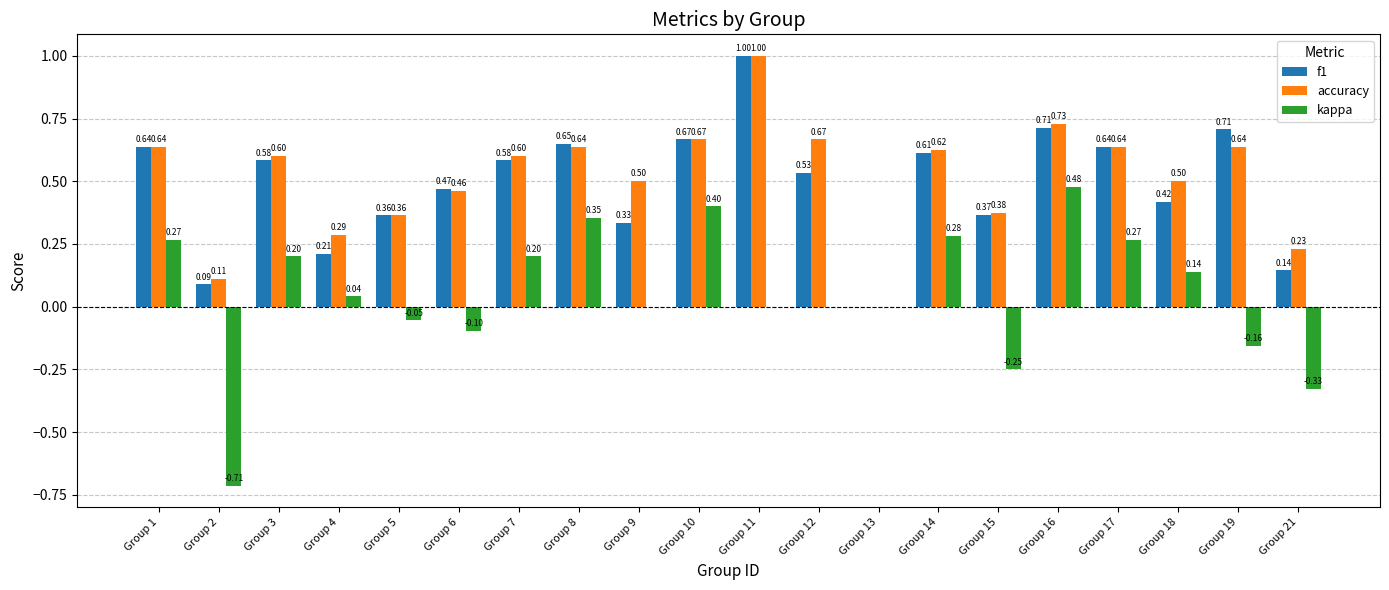

Which series changed the most between Group 2 and Group 5?

kappa